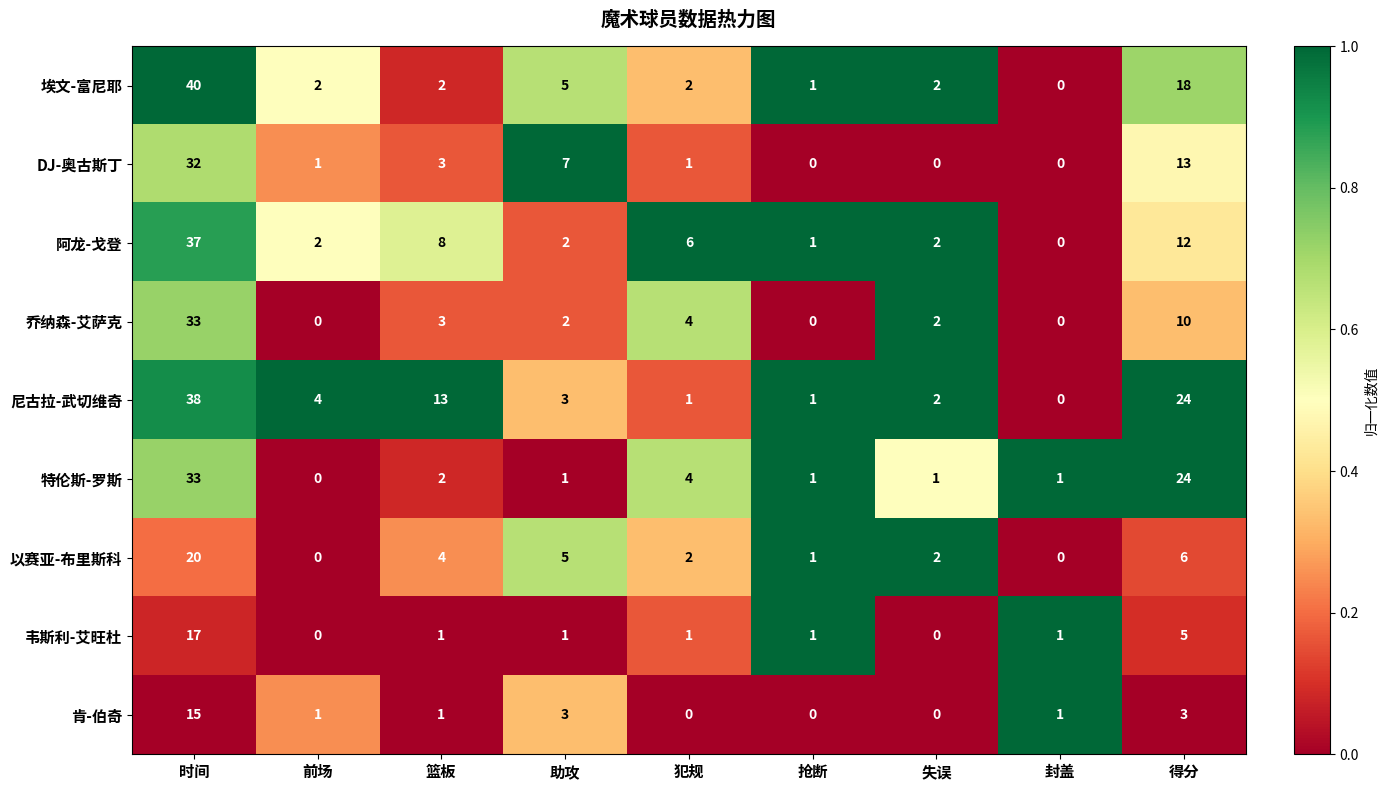

What is the greatest value displayed?

40